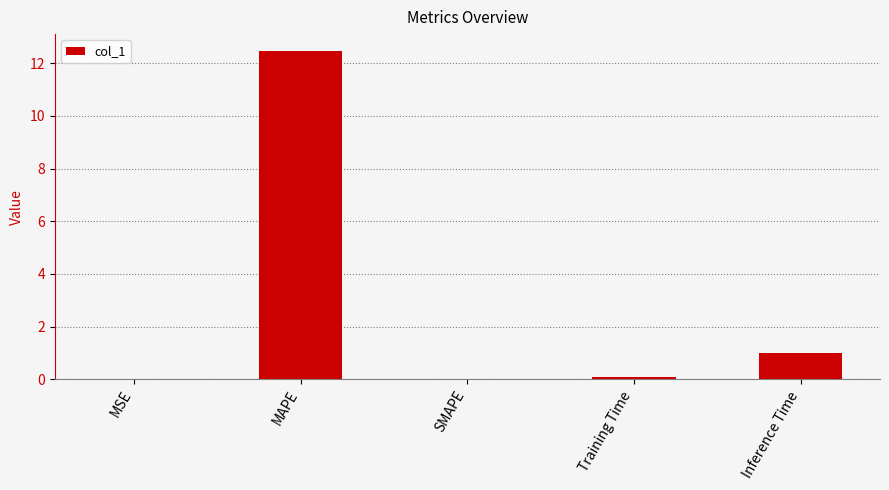

At which category does the chart reach its peak across all series?

MAPE